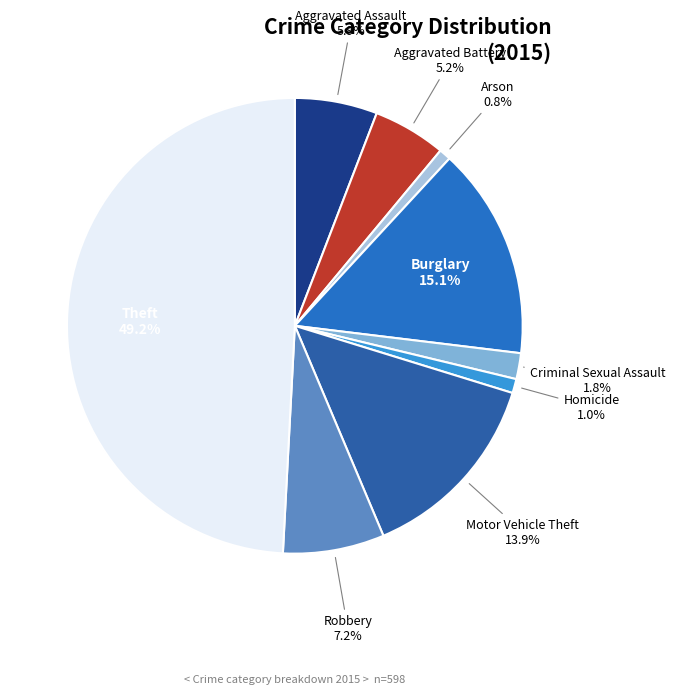

Is it true that Aggravated Assault is 1% of the pie?

False